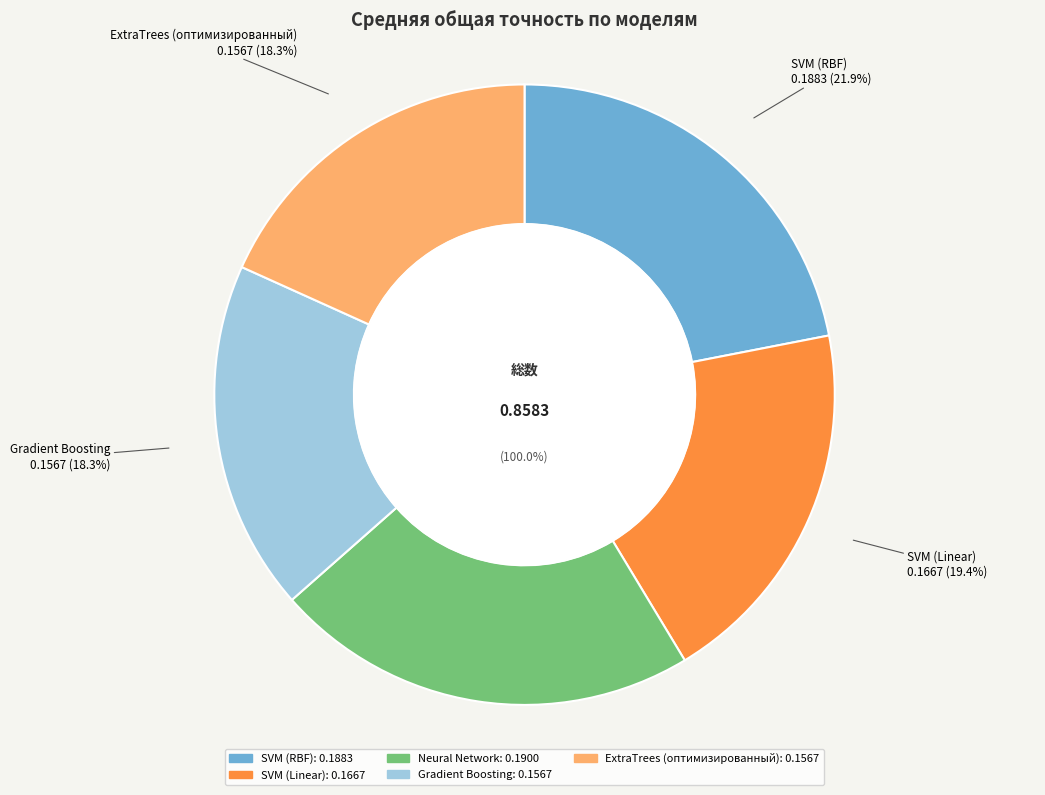

Which category has the smallest portion of the pie?

Gradient Boosting